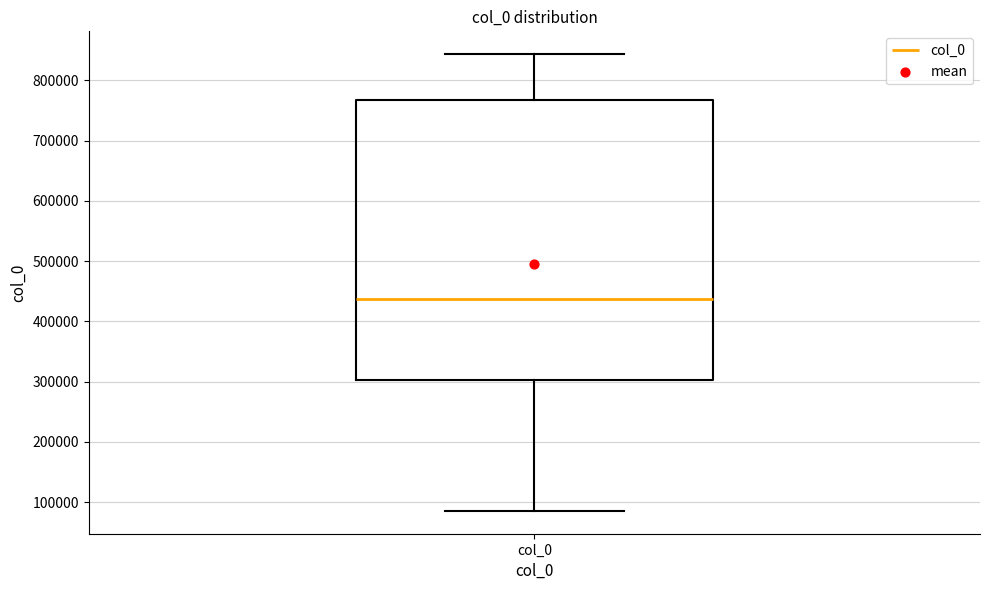

Transcribe this box plot: give where the median line is, the range the box spans, and where the two whiskers end, as read against the y-axis. The values are not printed on the chart, so give them approximately, as read against the axis.

median 440000, box 300000 to 770000, whiskers 90000 to 840000